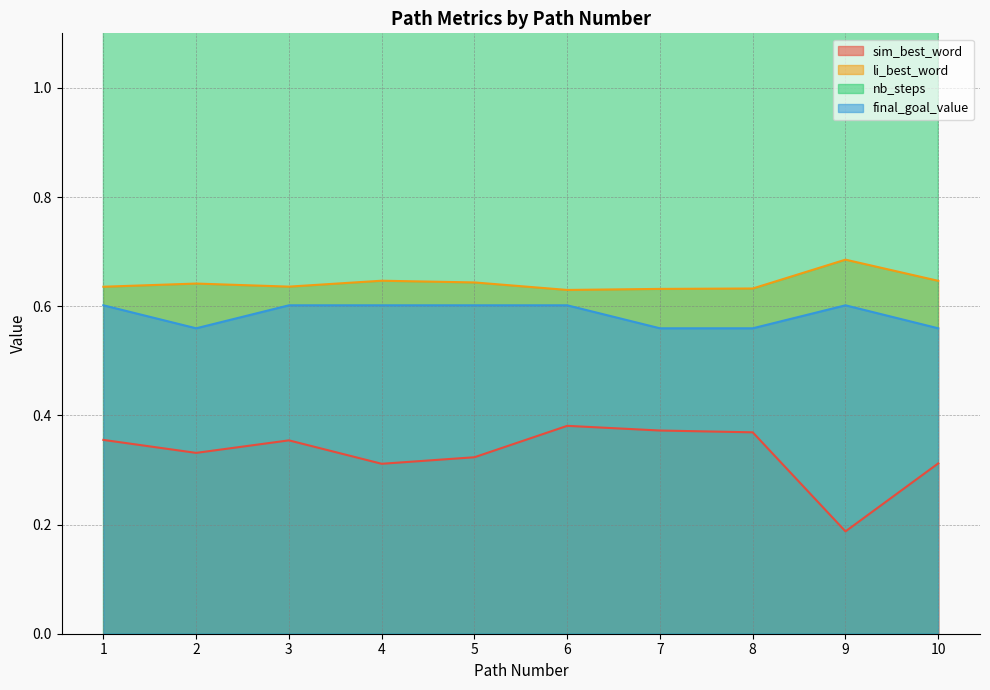

What is the total value across all series at 2?

10.5